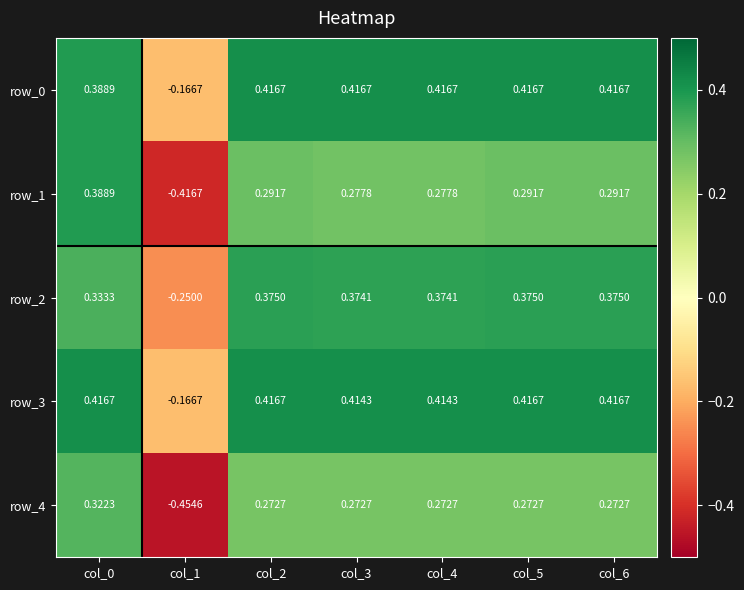

How many row_2 values are between 0 and 1?

6